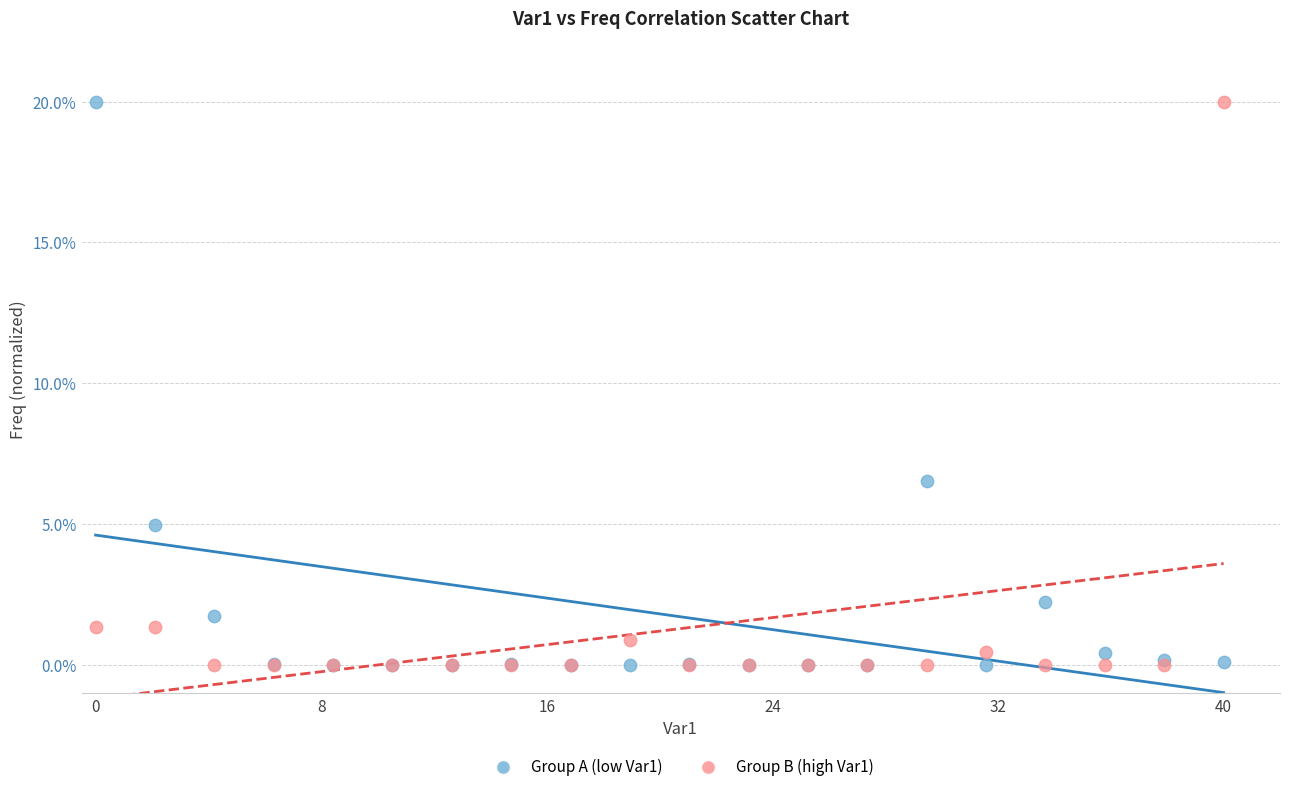

What are all the series names shown in the legend?

Group A (low Var1), Group B (high Var1)